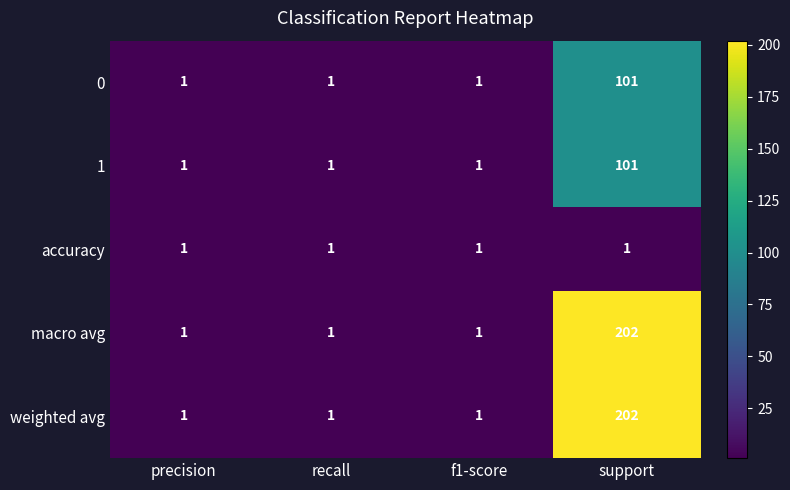

What is the average value of the 1 series?

26